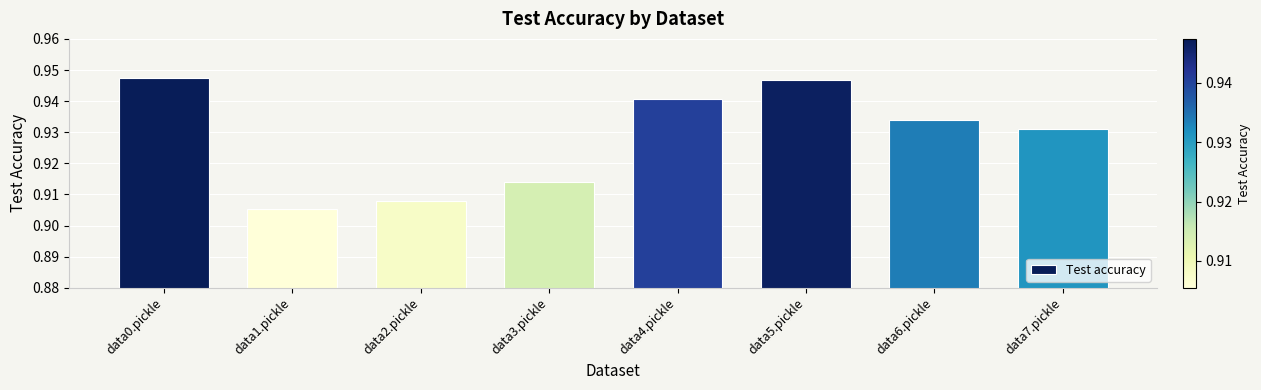

What is the sum of the values at data7.pickle and data2.pickle?

1.8